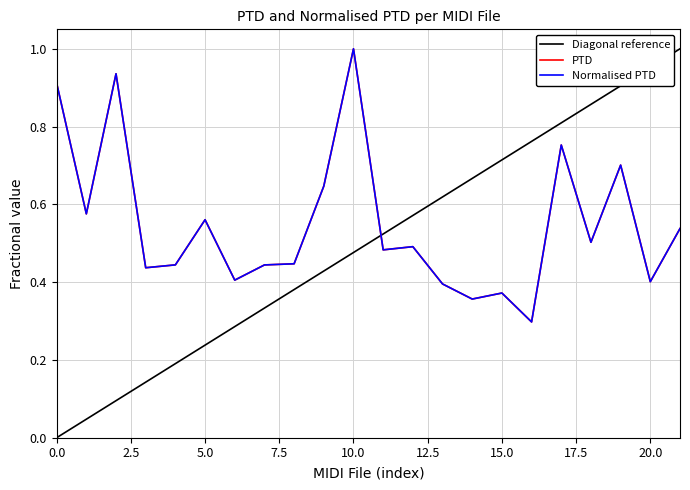

At how many categories does at least one series exceed 0?

22